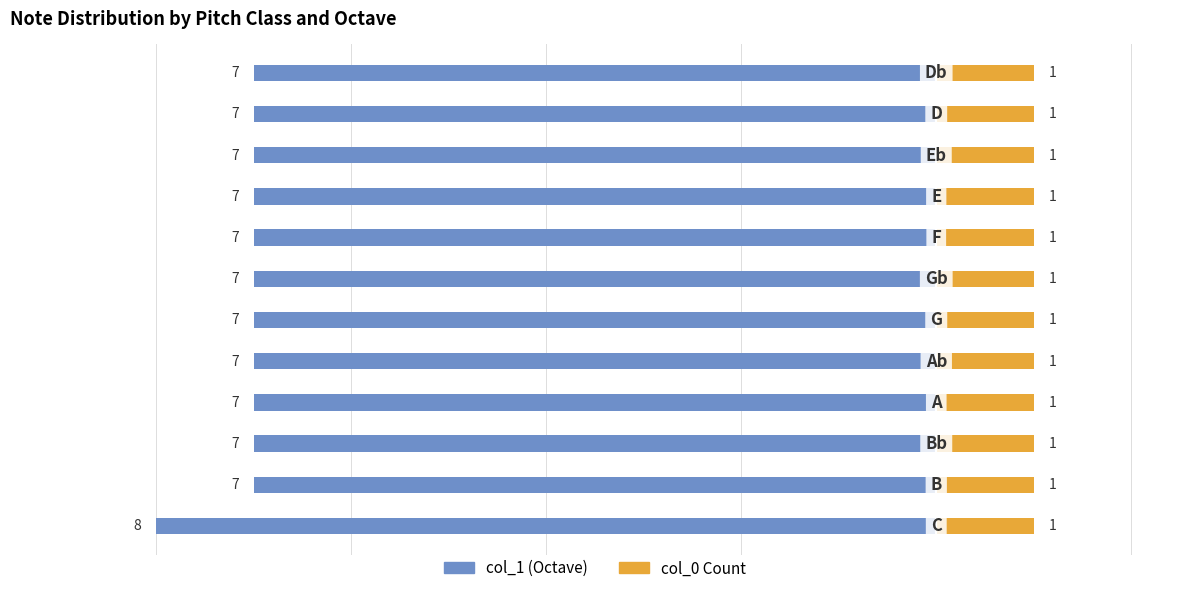

Between 0 and 11, which series saw the biggest shift?

col_1 (Octave)